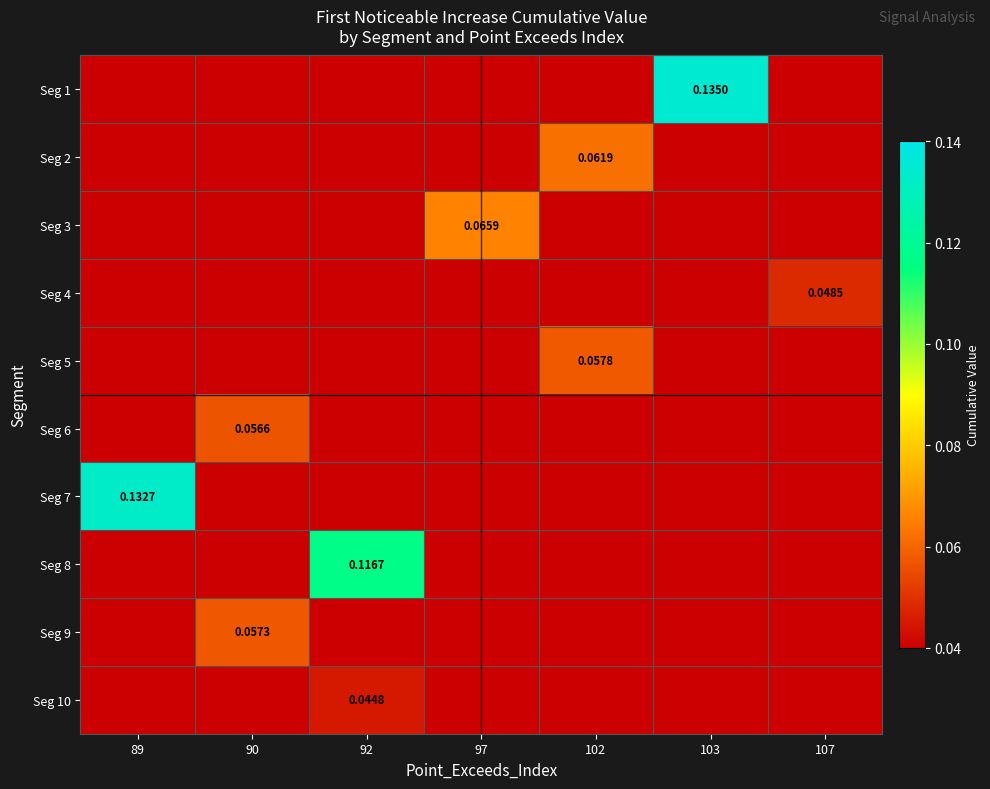

What is the difference between the highest and lowest values at 92?

0.1